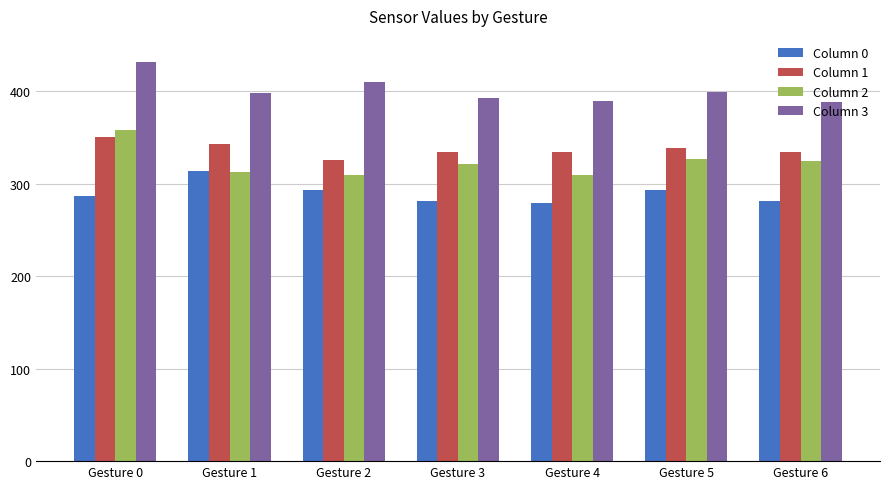

What is the minimum value shown in the chart?

279.8